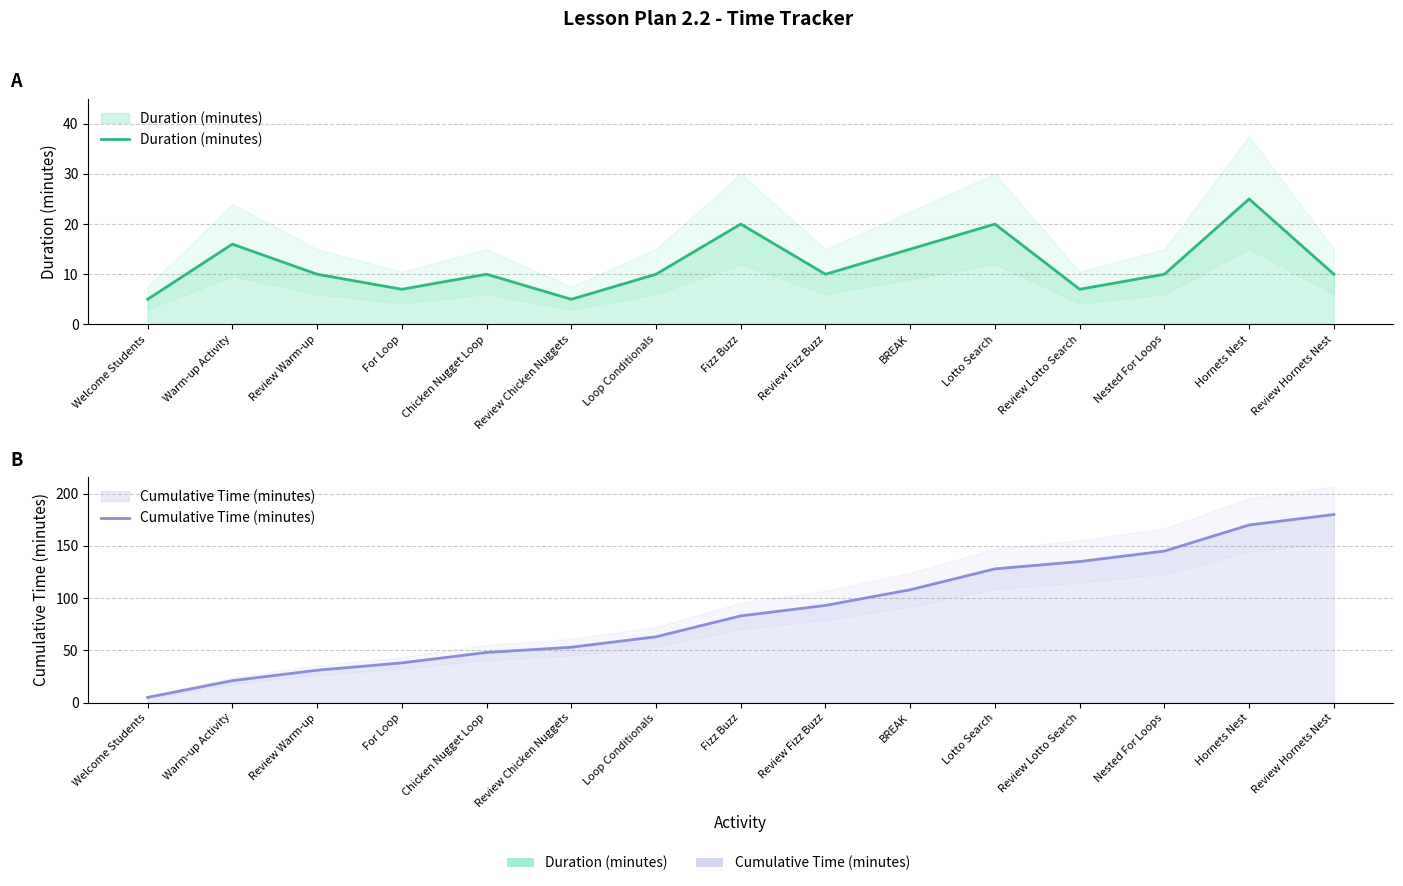

True or false: Duration (minutes) and Cumulative Time (minutes) cross at least once.

False